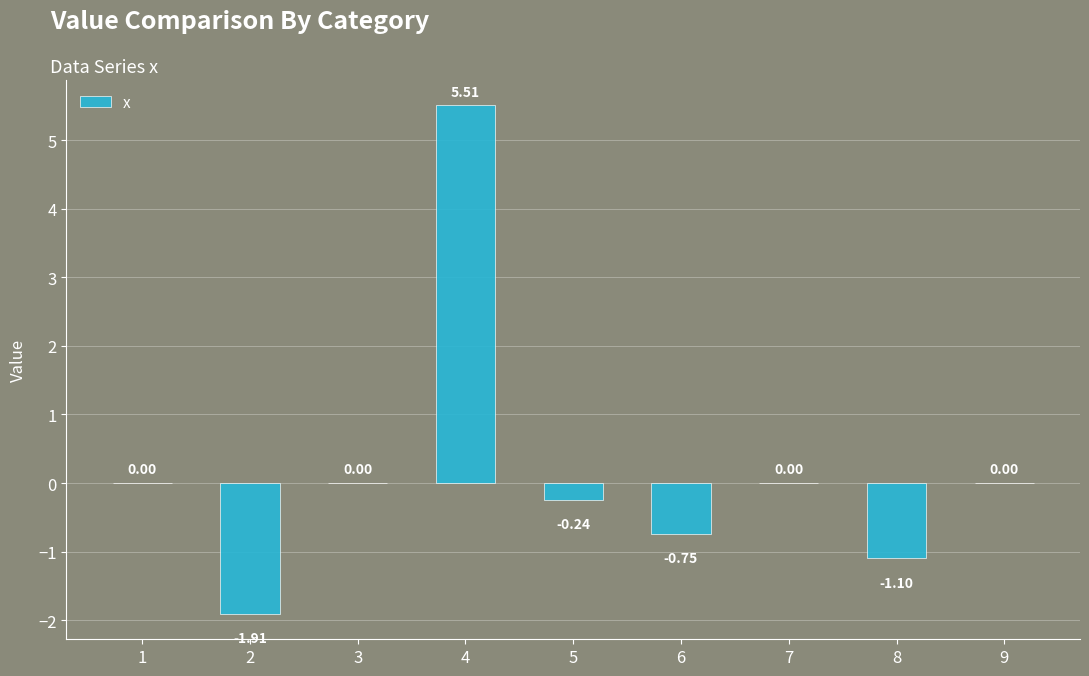

What is the sum of all values?

1.5